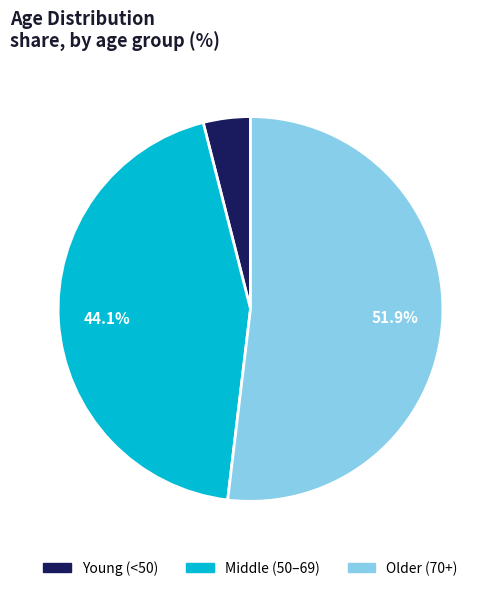

Which has a higher value, Middle (50–69) or Young (<50)?

Middle (50–69)